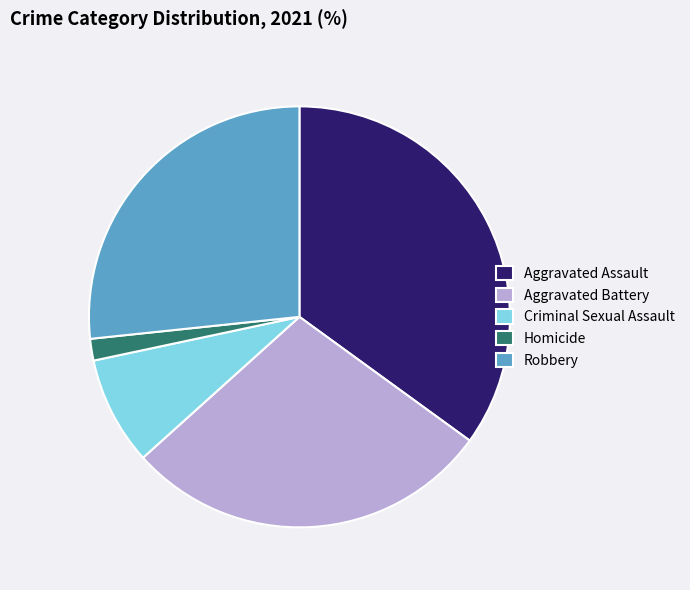

Do Robbery and Homicide together represent more than half of the pie?

No